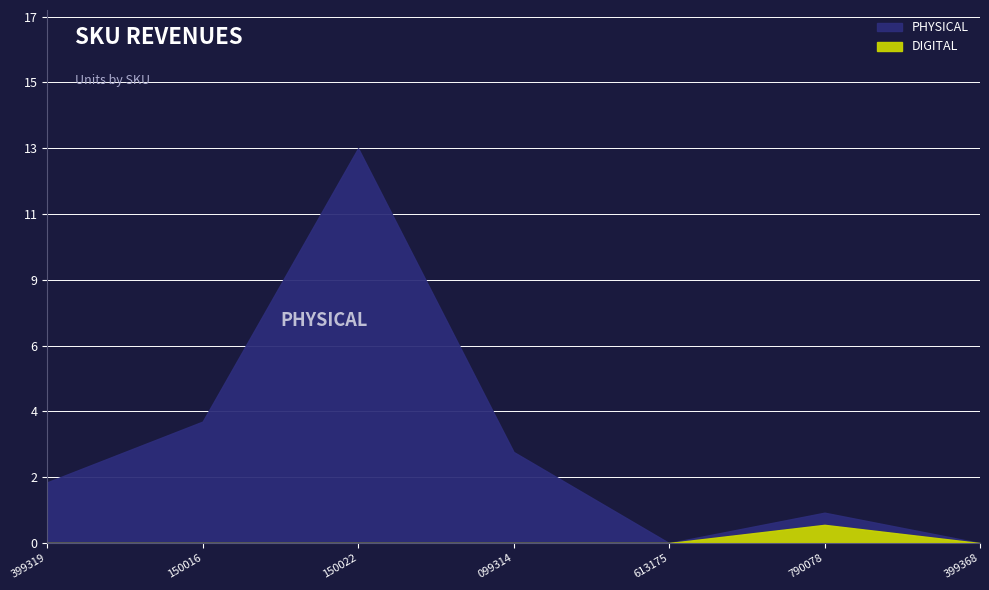

How many interior local valleys (lower than both neighbors) does the data have?

1